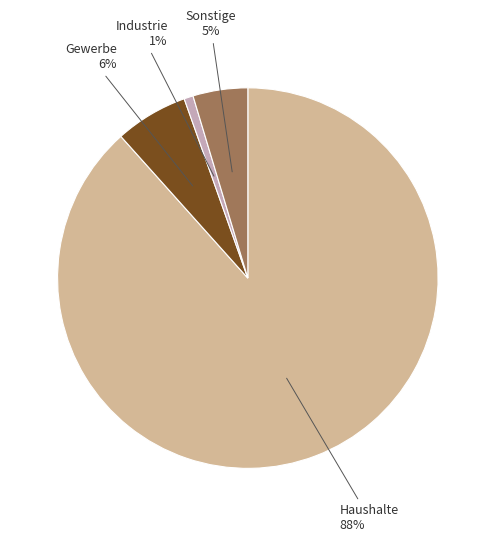

To the nearest percent, what is the average slice percentage?

25%